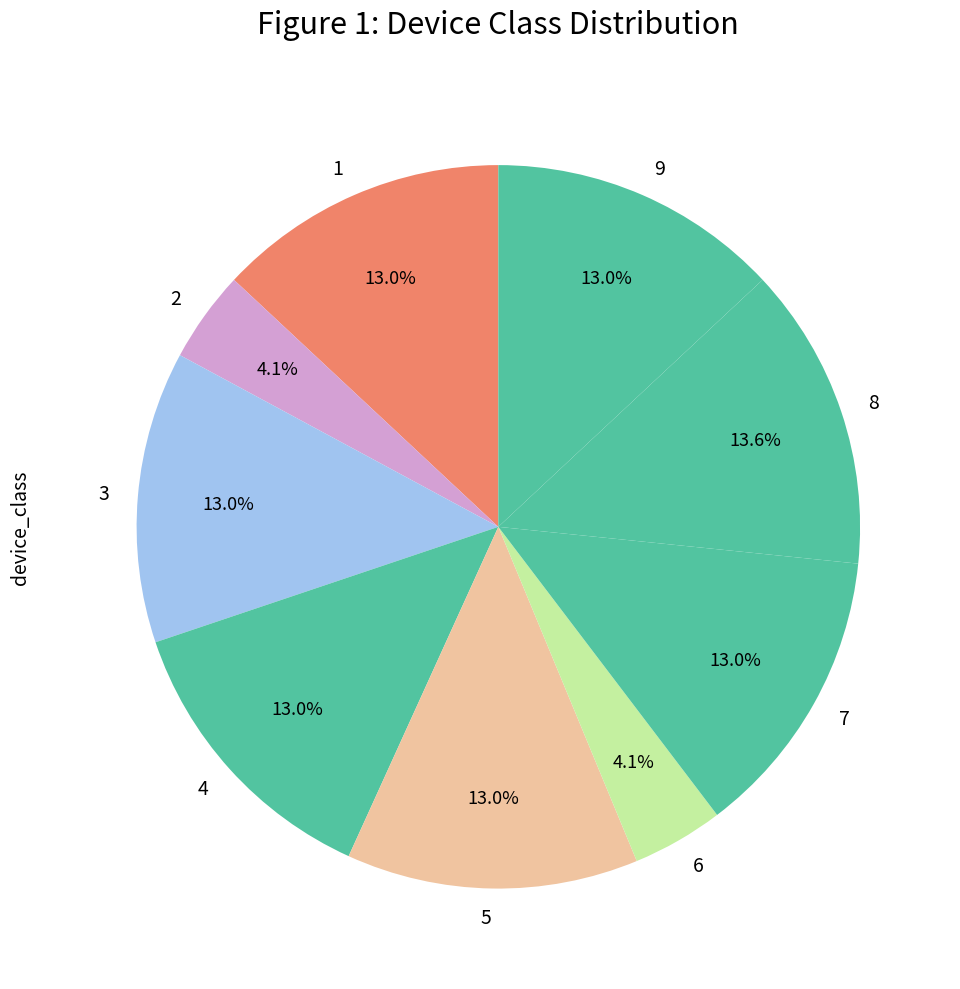

What is the ratio of the value at 4 to the value at 1?

1.0